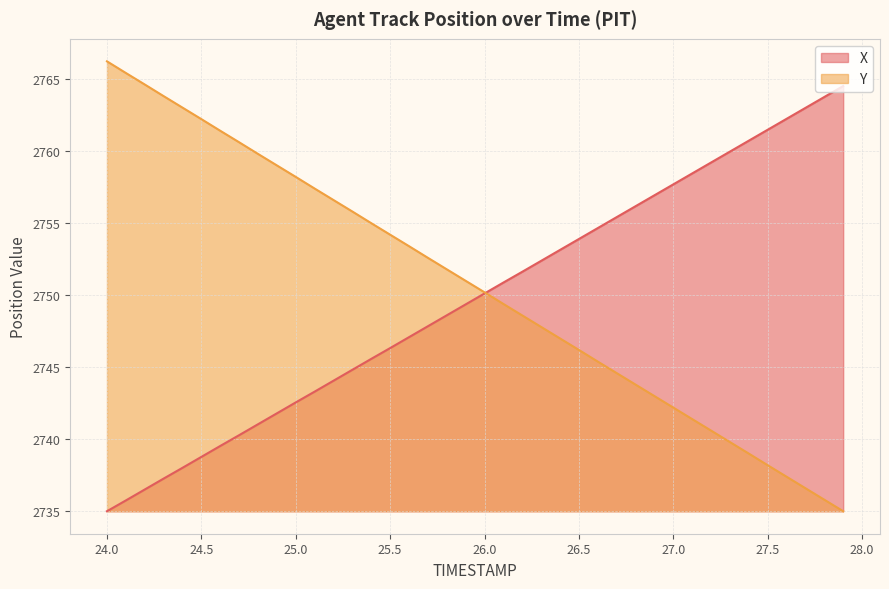

How many lines are shown in the chart?

2